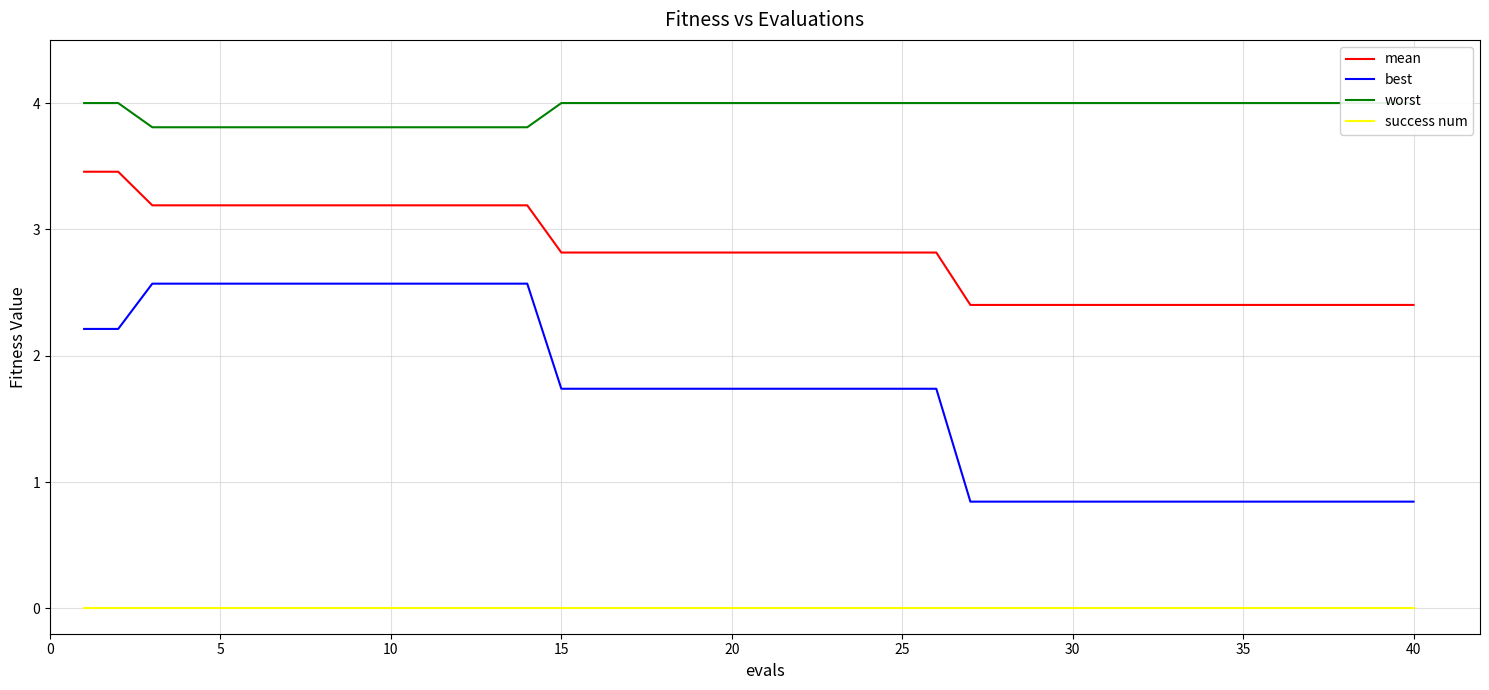

The value of mean at 30 is 3.5. True or false?

False